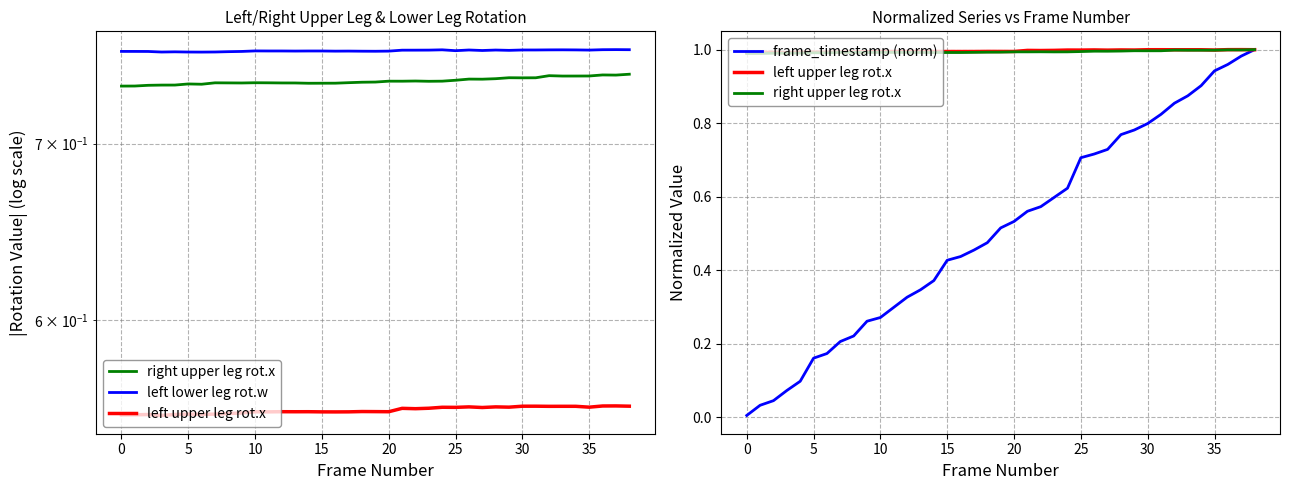

Which series has the largest range (max minus min)?

frame_timestamp (norm)